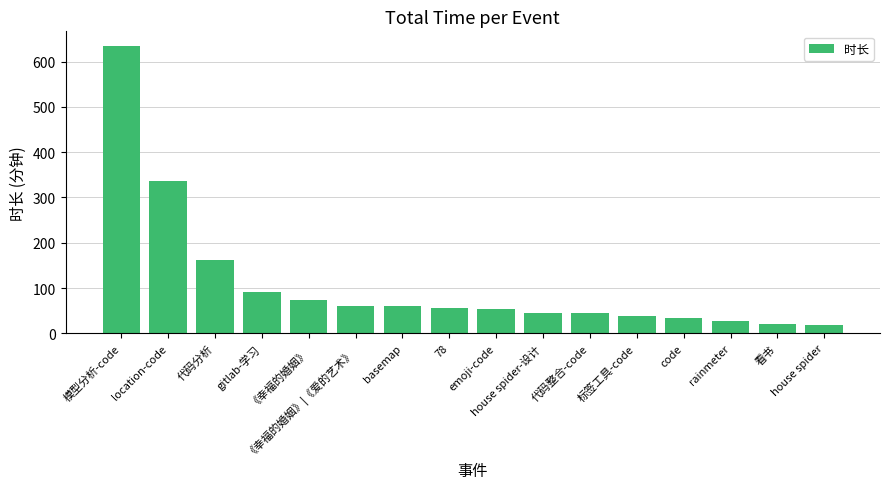

What is the change in value from 模型分析-code to emoji-code?

-582